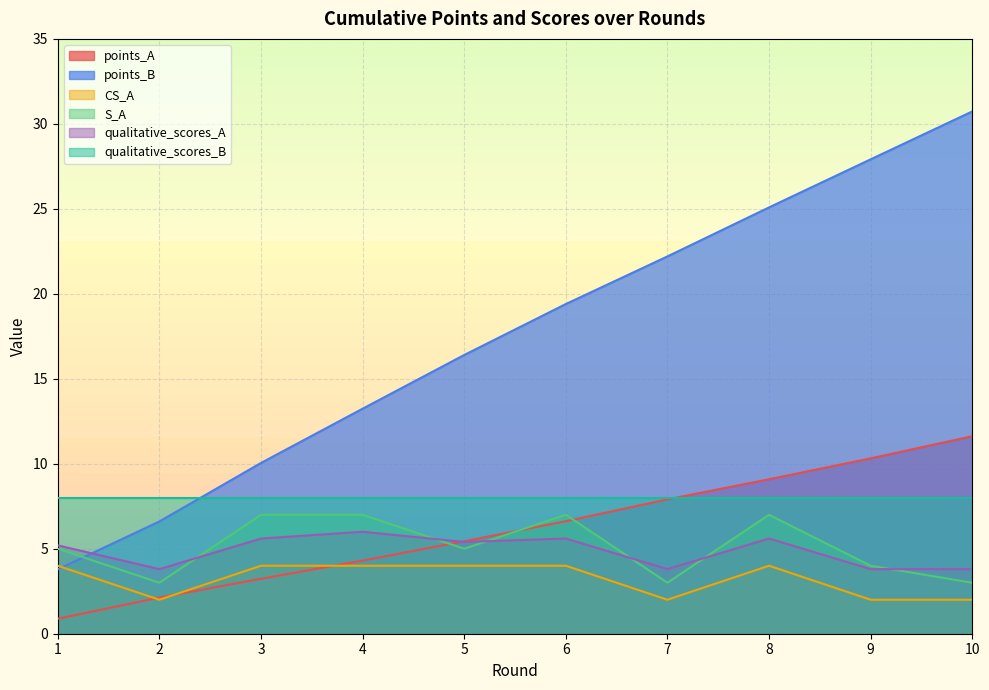

What is the lowest value of the points_A series?

0.9